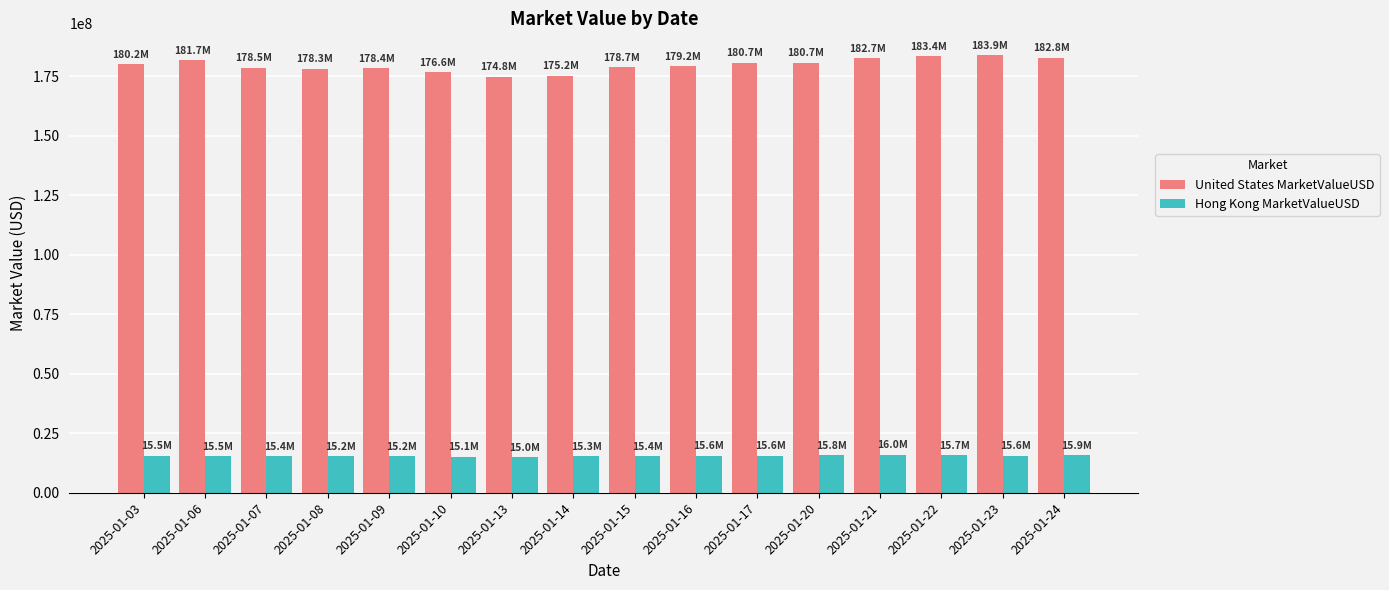

What is the difference between the maximum and minimum values in the Hong Kong MarketValueUSD series?

916883.7